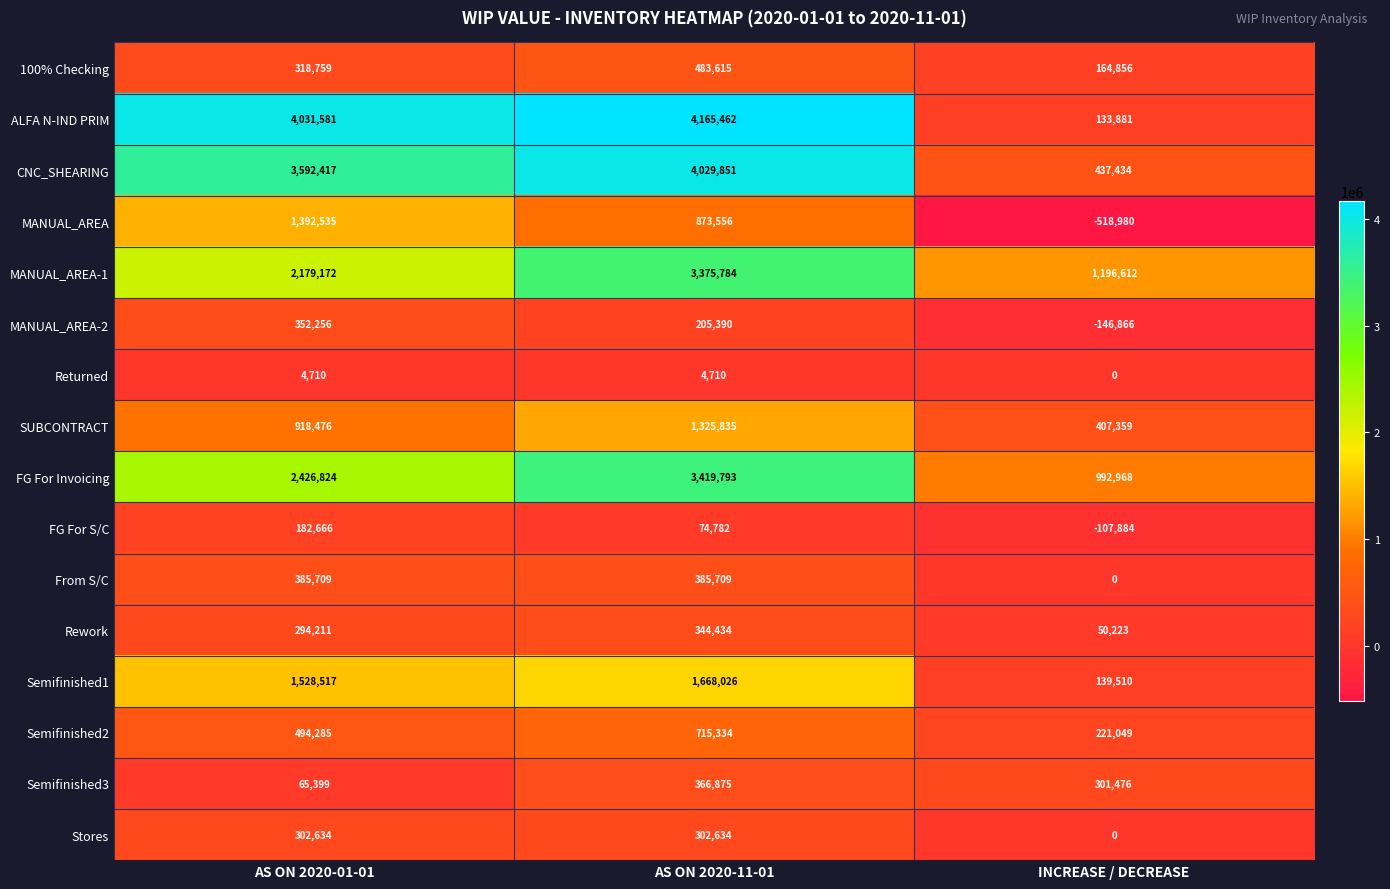

At which category does the chart reach its peak across all series?

AS ON 2020-11-01